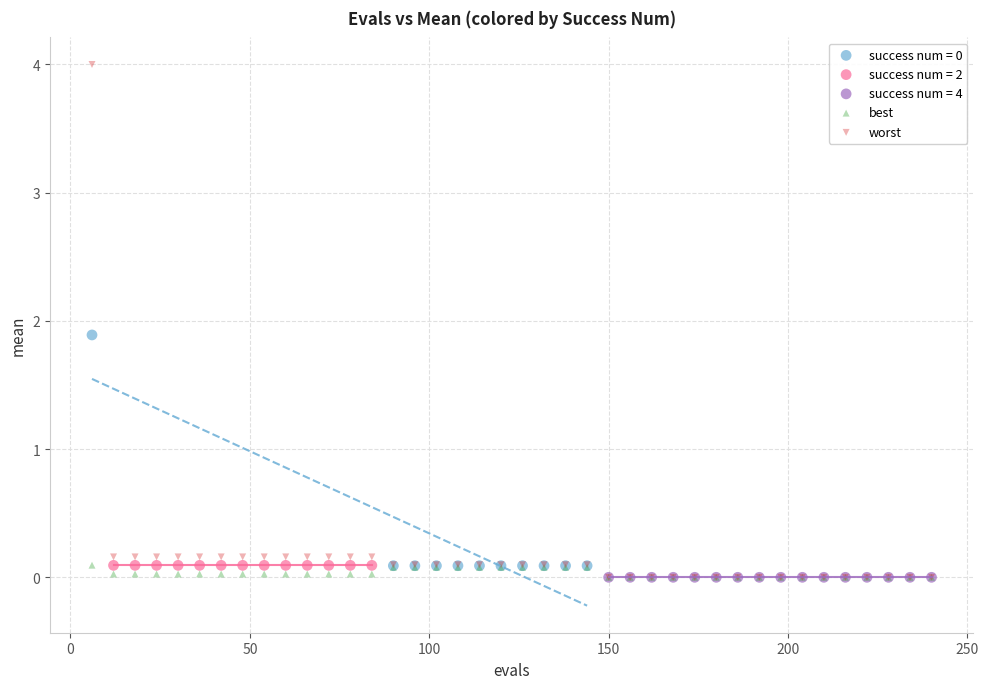

Which series contains the highest Y value?

worst